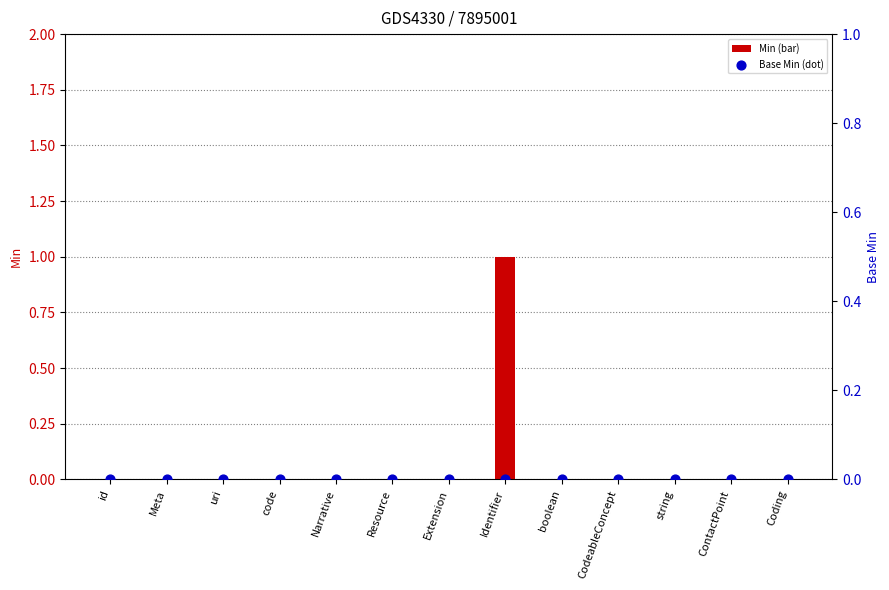

At which category is the sum across all series the highest?

Identifier